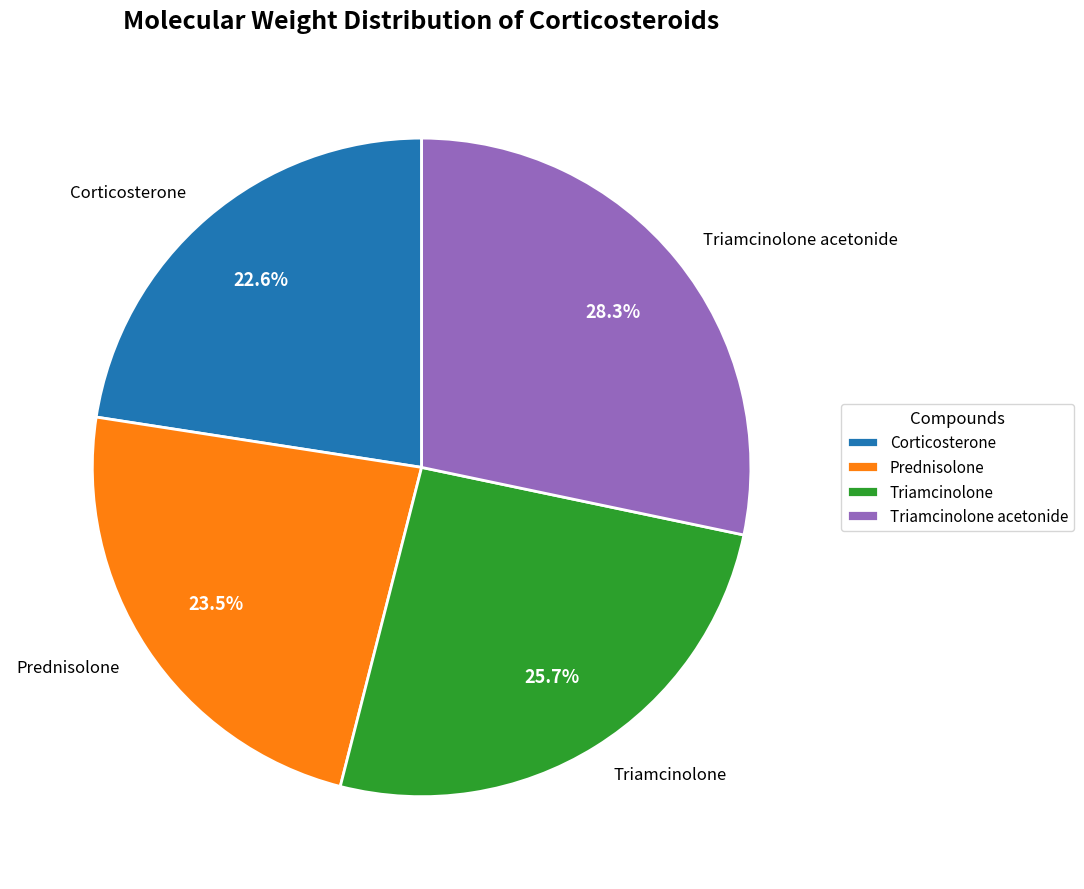

Which has a higher value, Corticosterone or Prednisolone?

Prednisolone